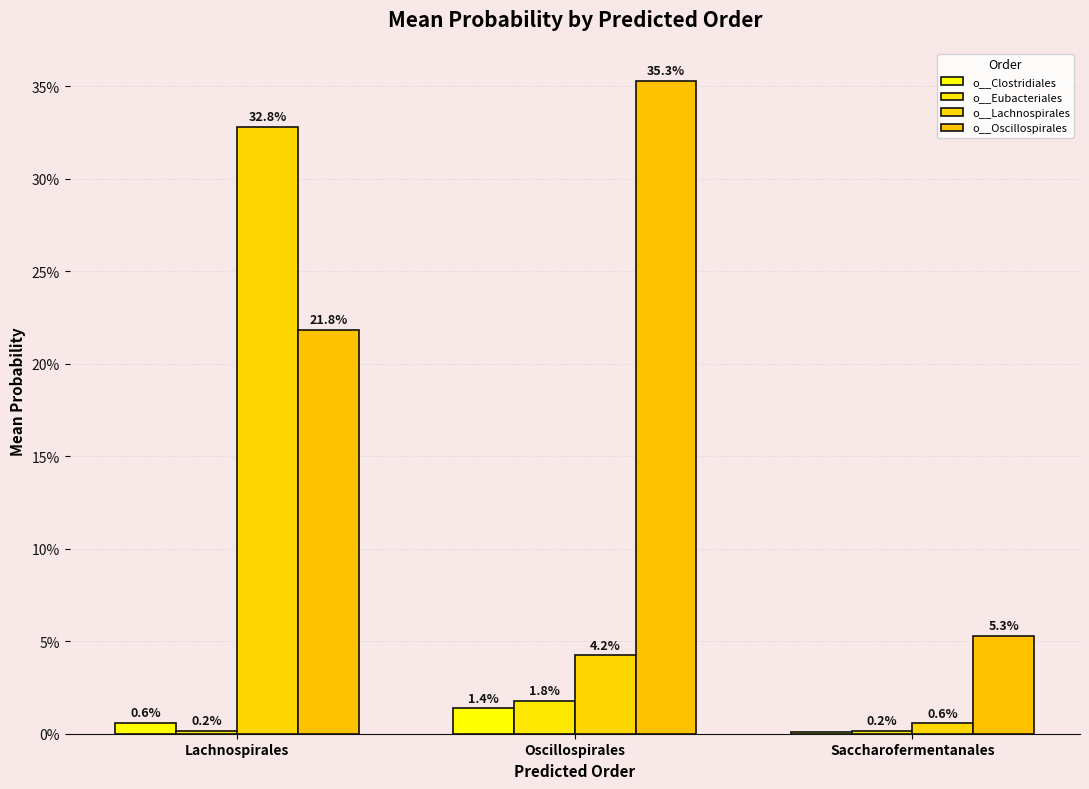

At which label does o__Clostridiales reach its minimum?

Saccharofermentanales